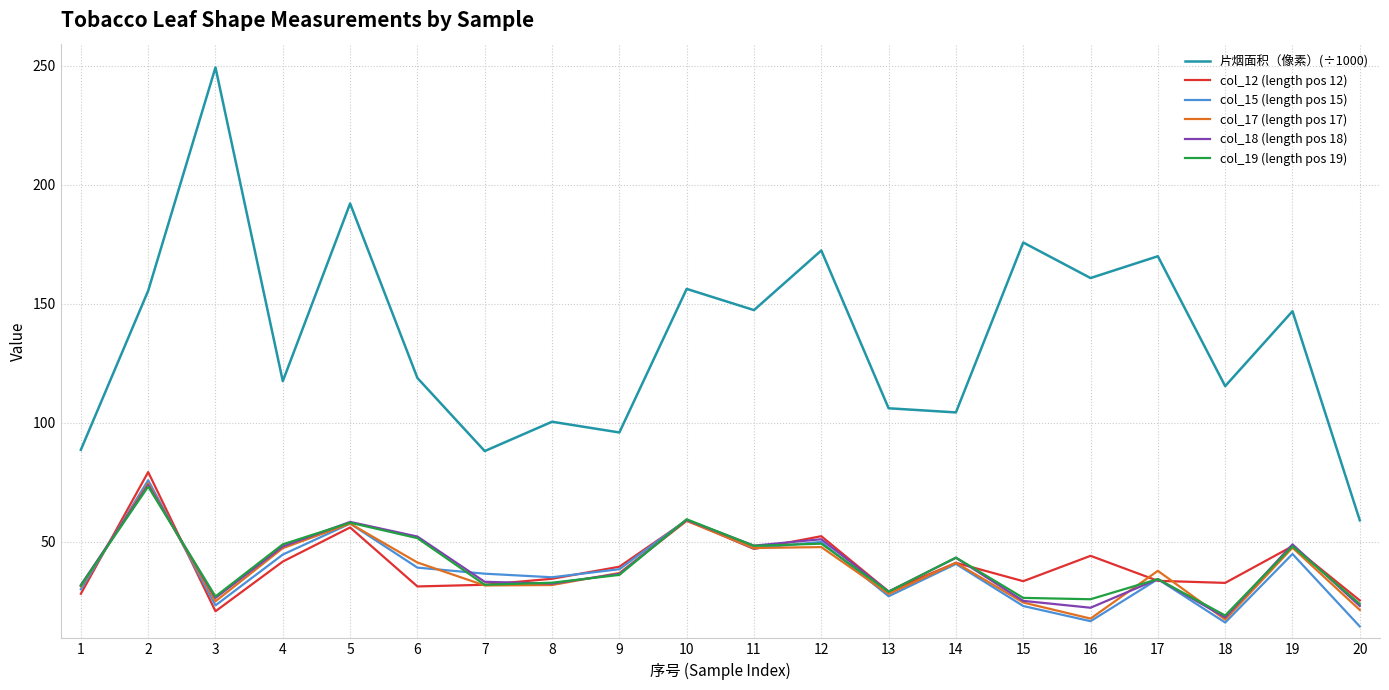

The col_15 (length pos 15) series shows 14.3 at 20. True or false?

True